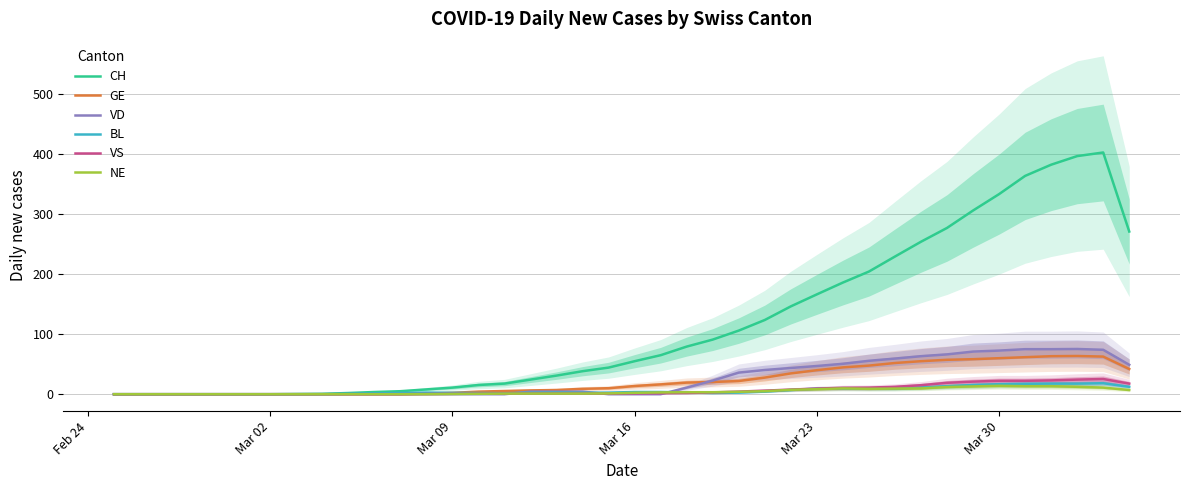

What is the difference between the maximum and minimum values in the BL series?

18.3